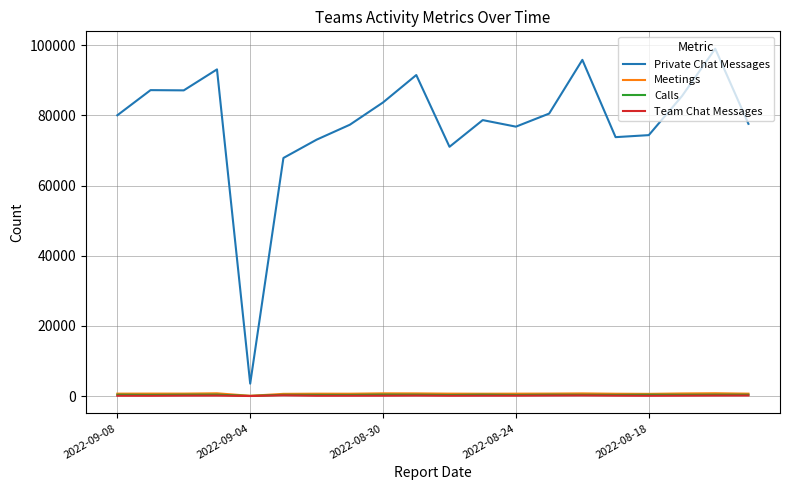

Which series has the largest total across all categories?

Private Chat Messages